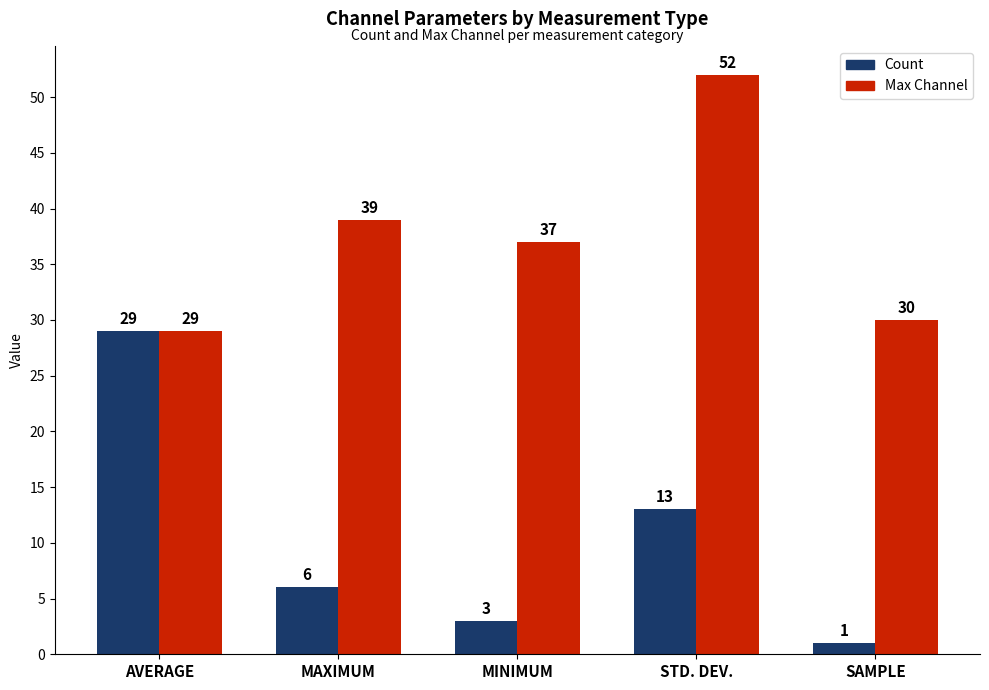

Reading right to left, extract all data points from this chart.

Count: 1	13	3	6	29
Max Channel: 30	52	37	39	29